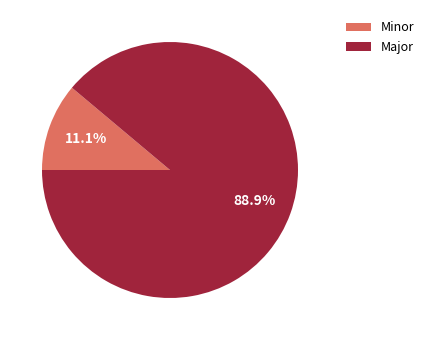

Which slice is the largest?

Major